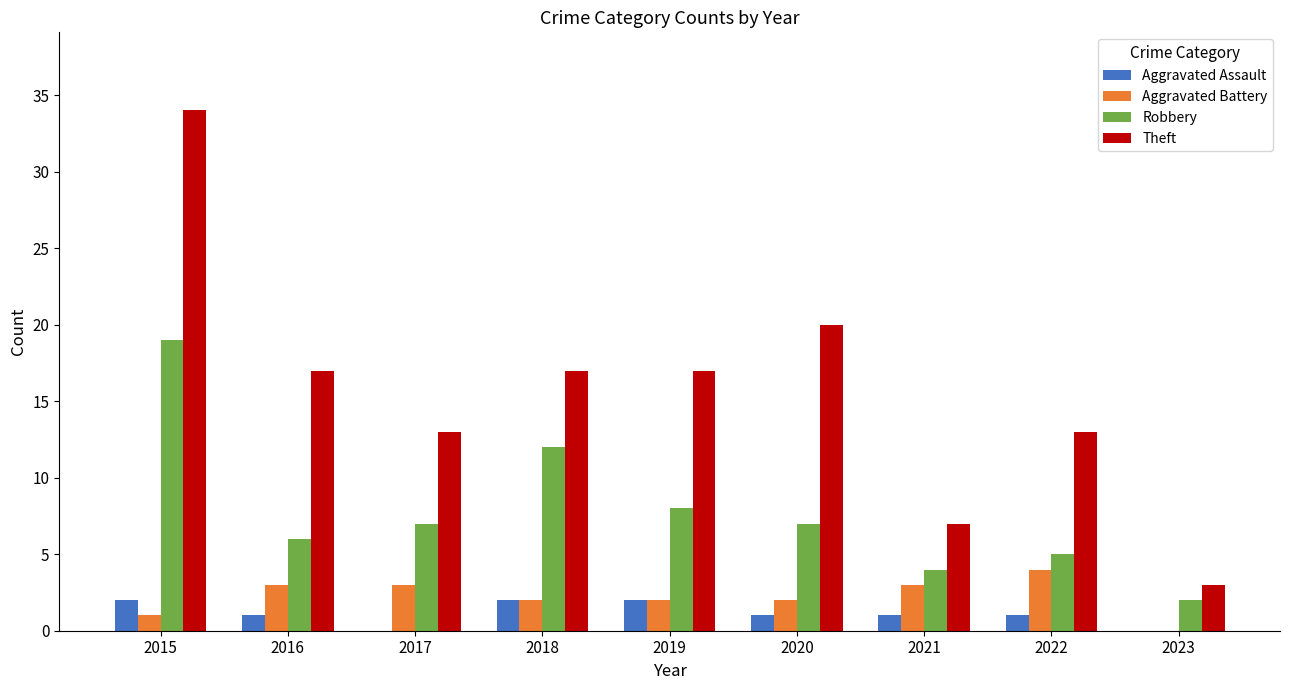

How many groups of bars are there?

9